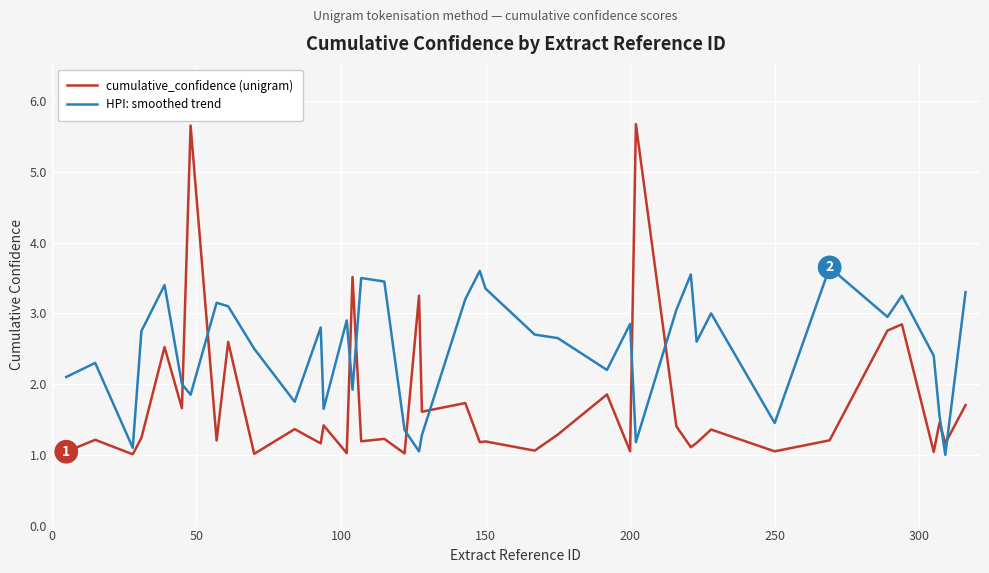

Which series has the largest total across all categories?

HPI: smoothed trend